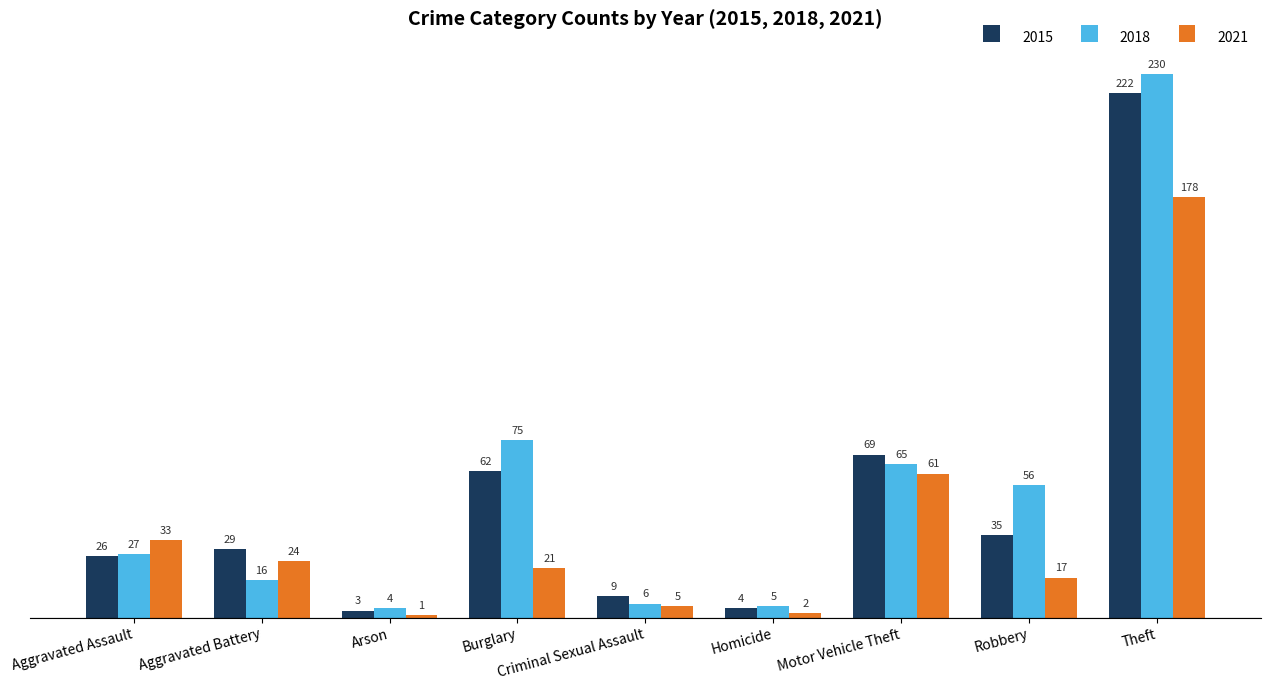

How many bars are there in each group?

3